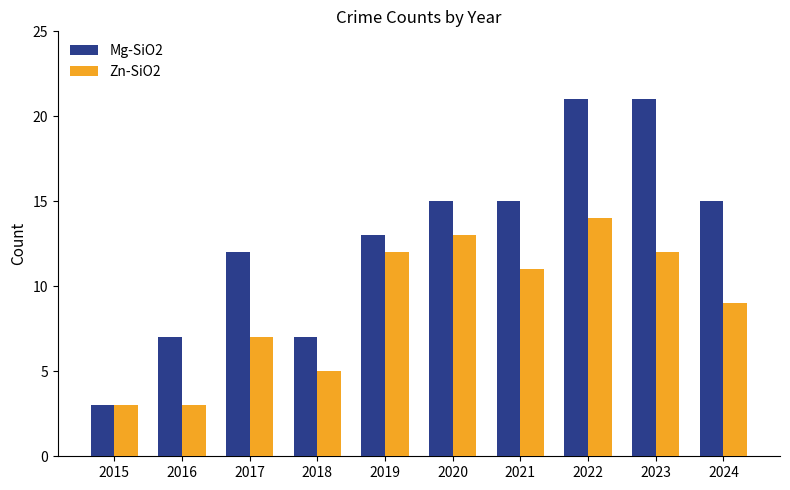

What is the total value across all series at 2022?

35